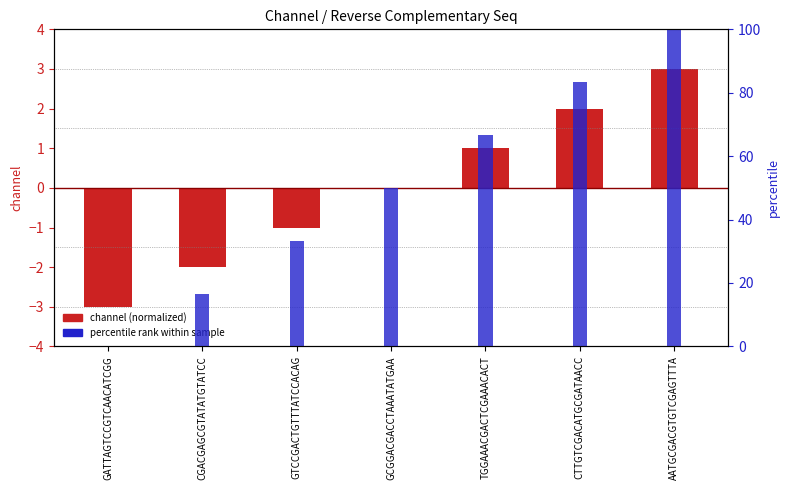

List the series in order of their overall mean, lowest first.

channel (normalized), percentile rank